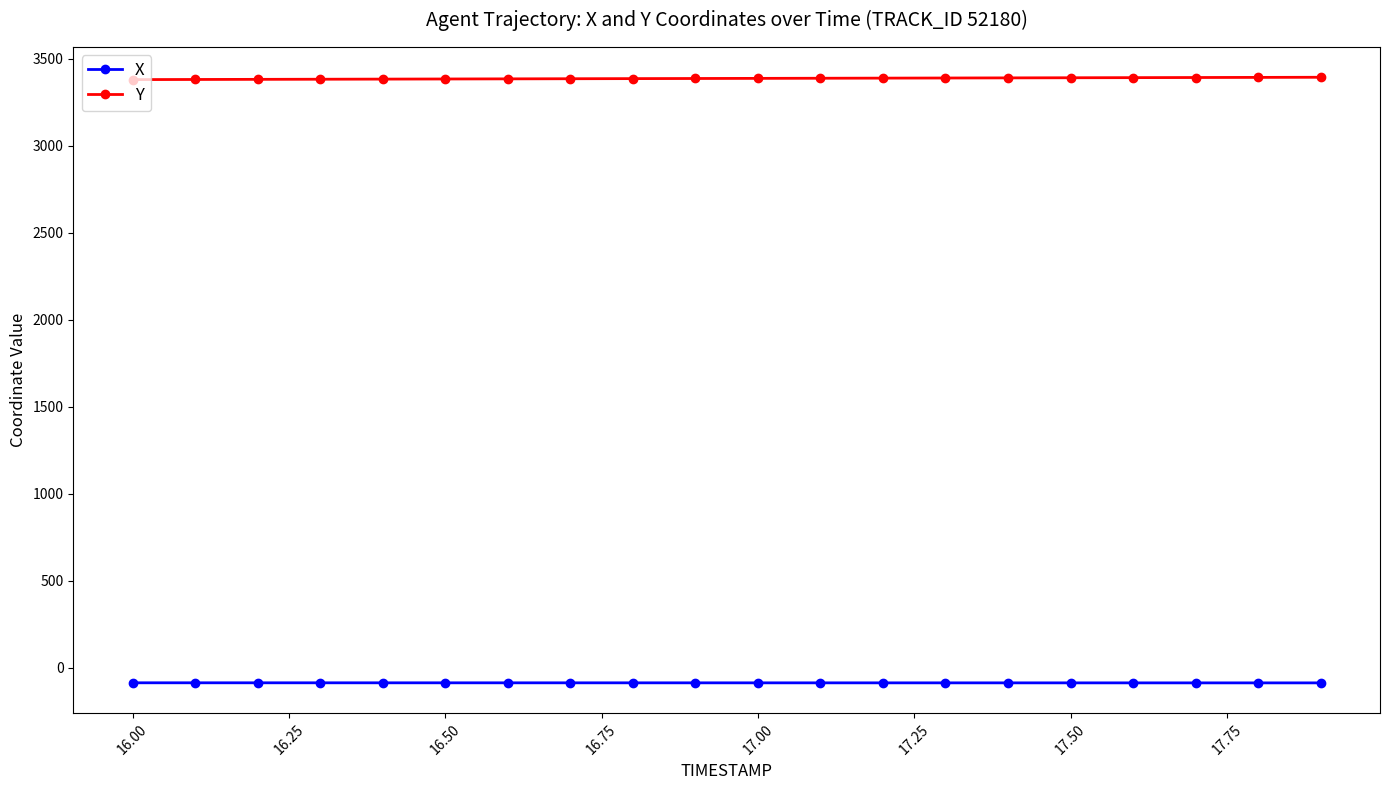

What is the value of the Y point at the 10th from the left?

3387.6